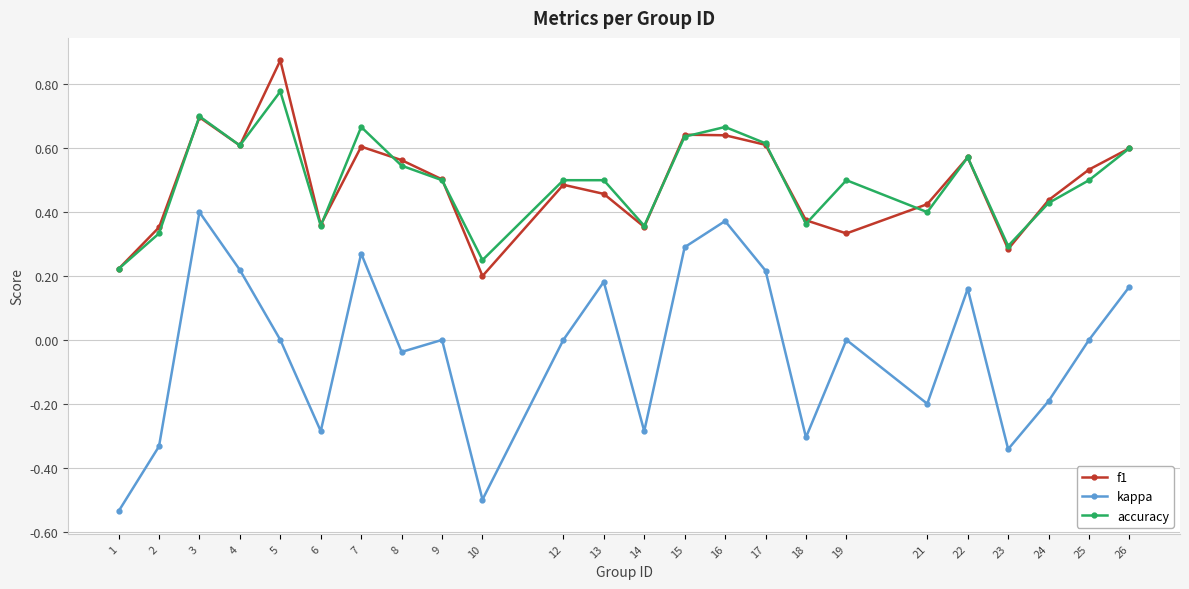

At which category does f1 reach its first local valley?

4